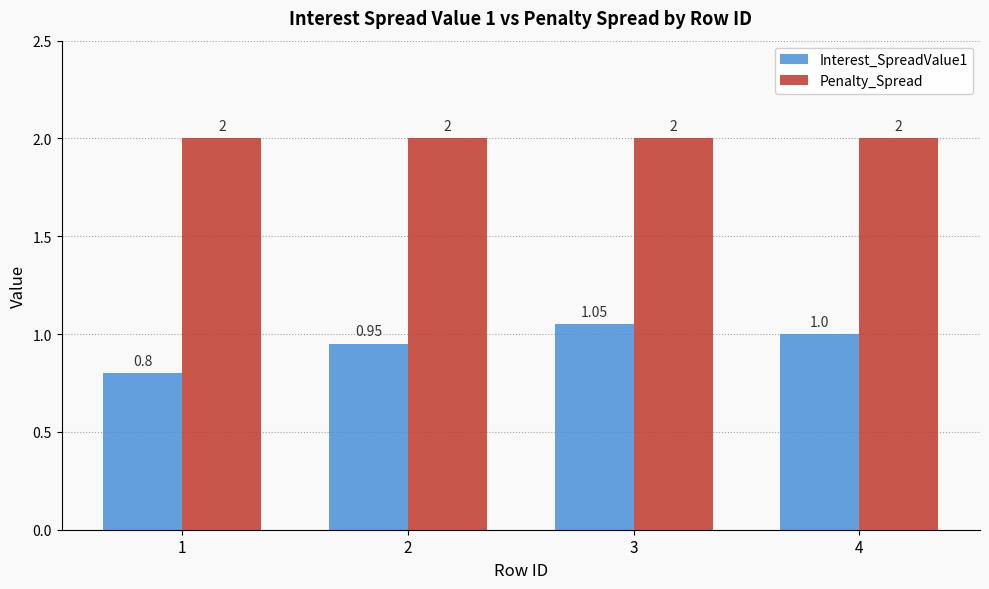

What is the total value across all series at 1?

2.8